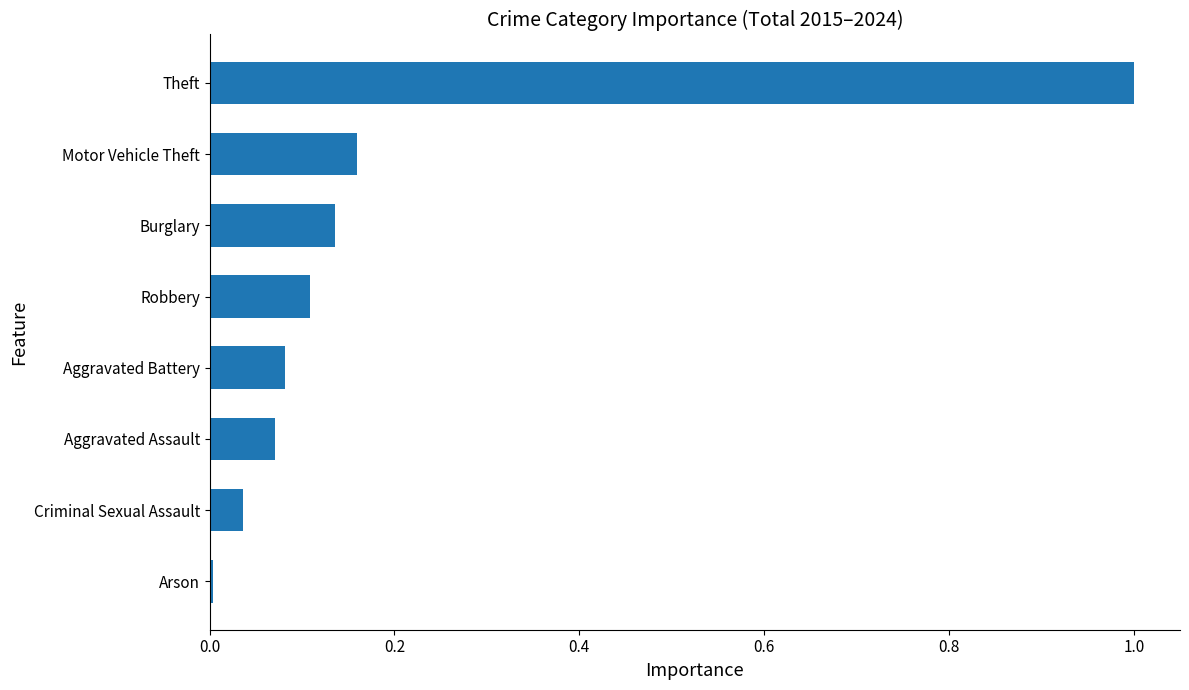

The chart shows a value of 0.0 at Arson. True or false?

True